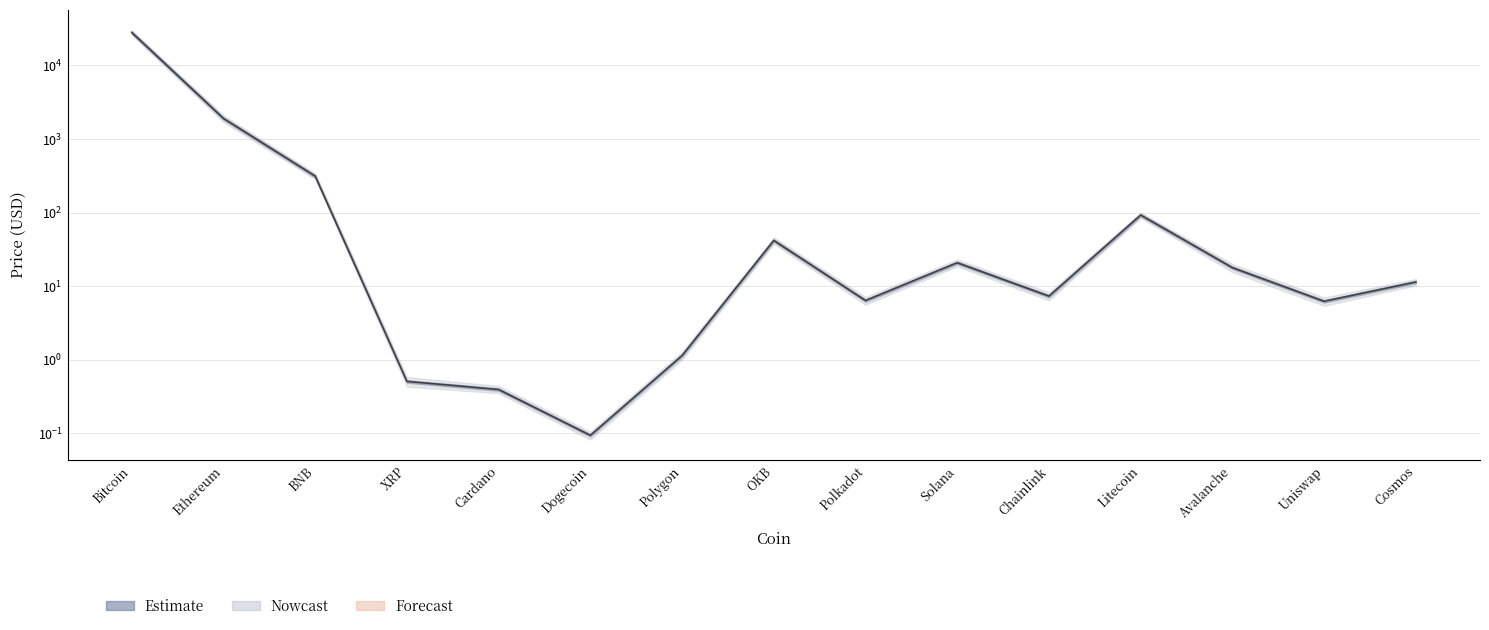

What is the maximum value shown in the chart?

28067.3